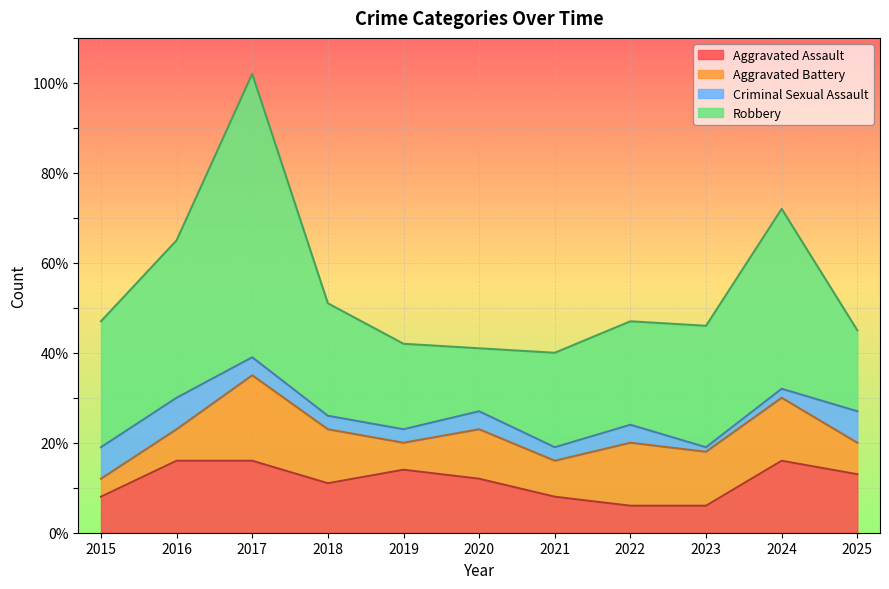

True or false: Robbery and Aggravated Assault intersect in this chart.

False